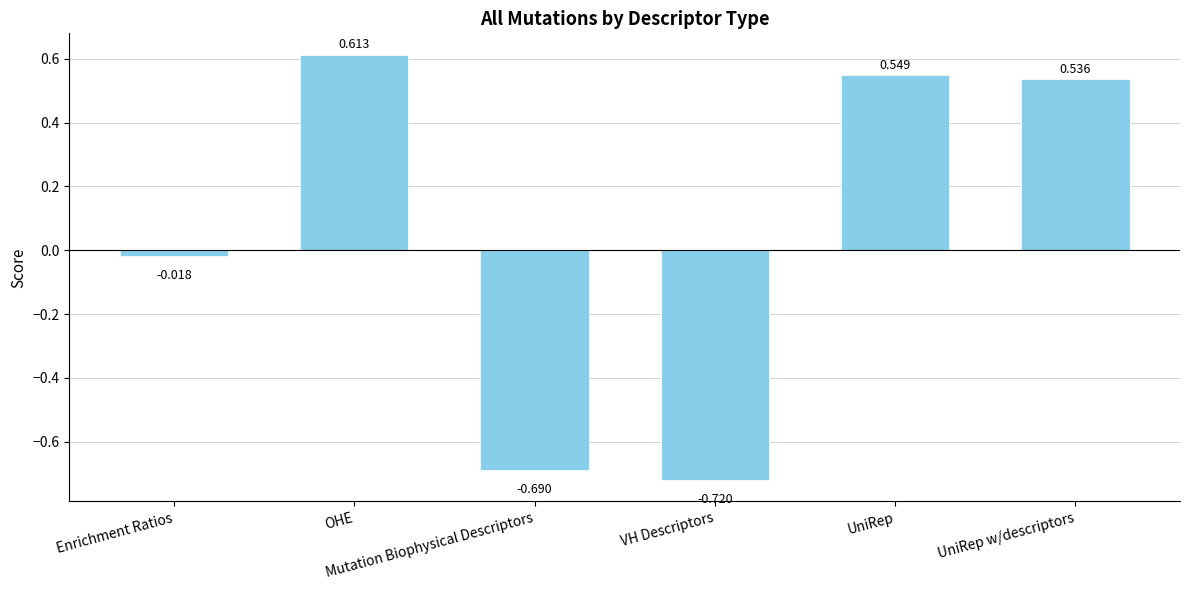

What is the difference between the maximum and minimum values?

1.3